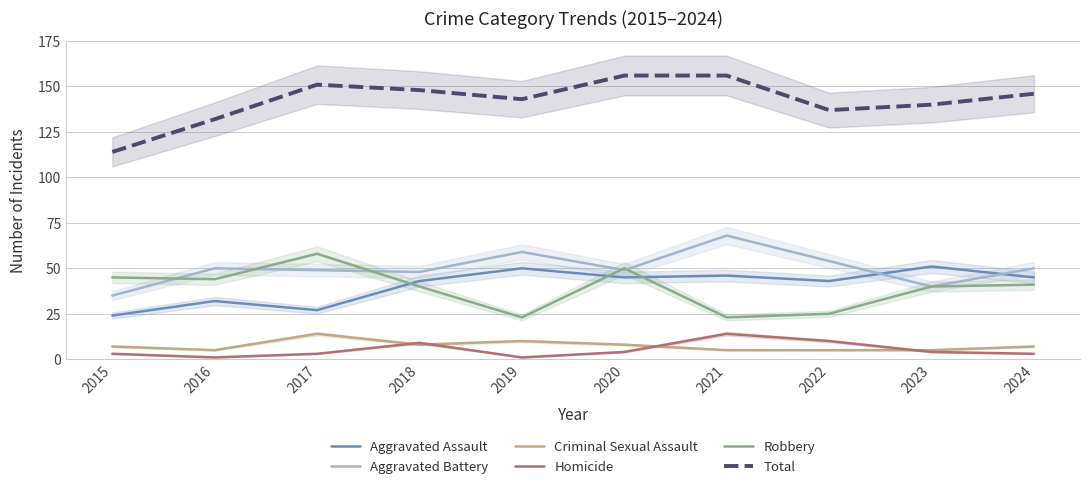

True or false: Homicide and Robbery intersect in this chart.

False